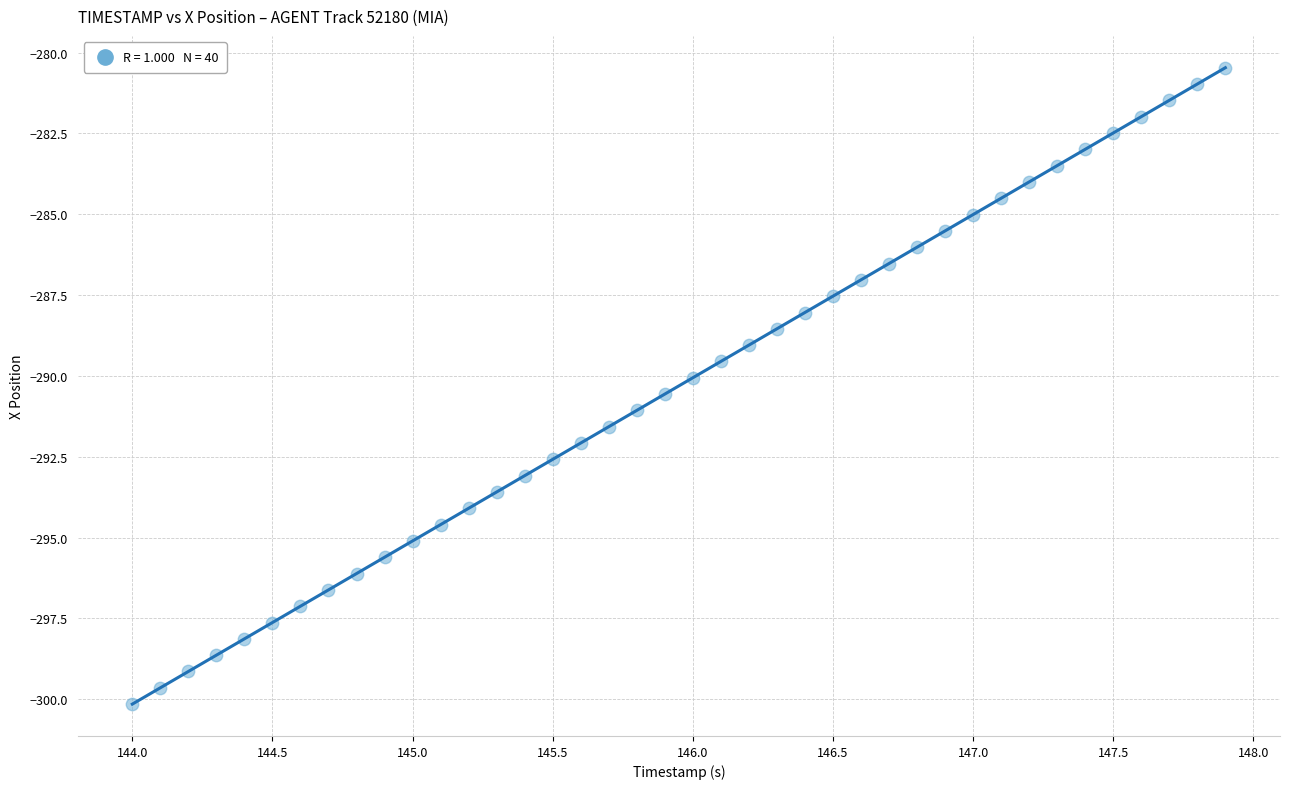

What is the range of Y values (max minus min)?

19.7